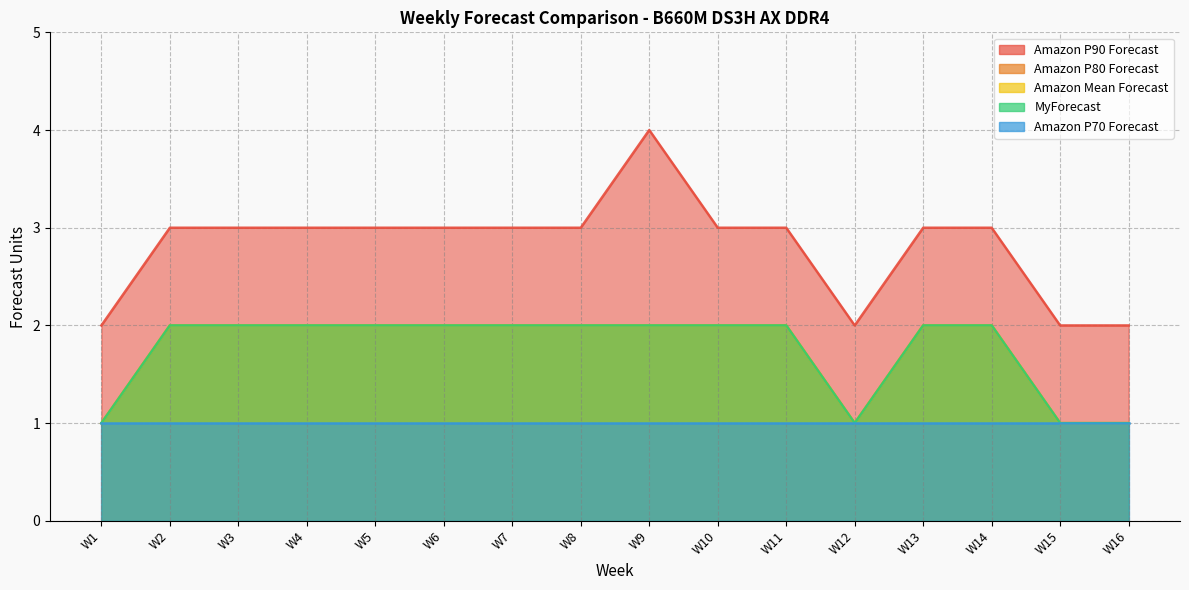

What is the difference between the second highest and minimum values in the Amazon P80 Forecast series?

1